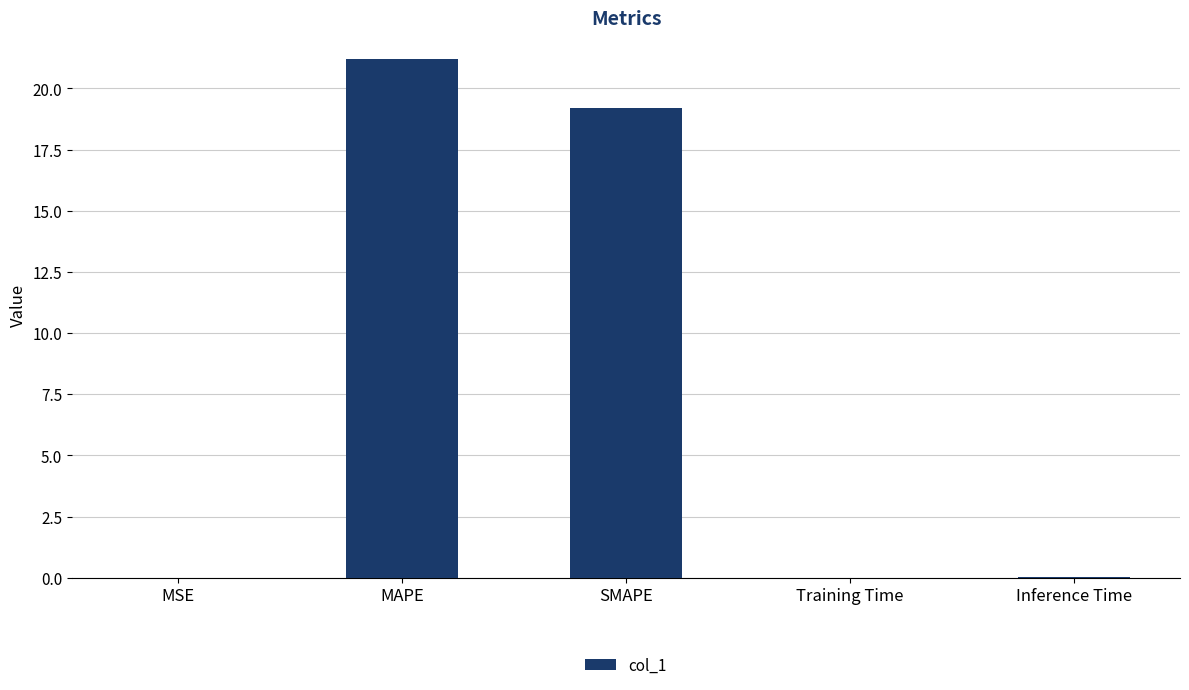

Approximately how many times larger is the value at MAPE compared to SMAPE?

1.1